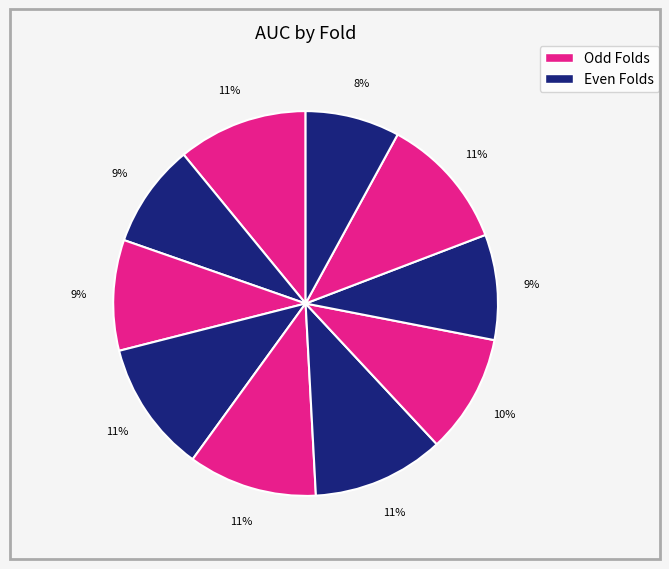

Which slice is the largest?

9